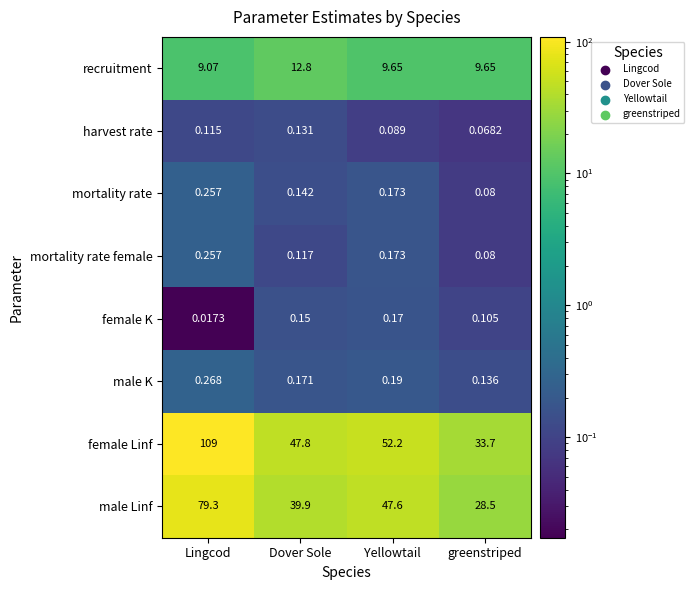

Which series has the largest range (max minus min)?

female Linf